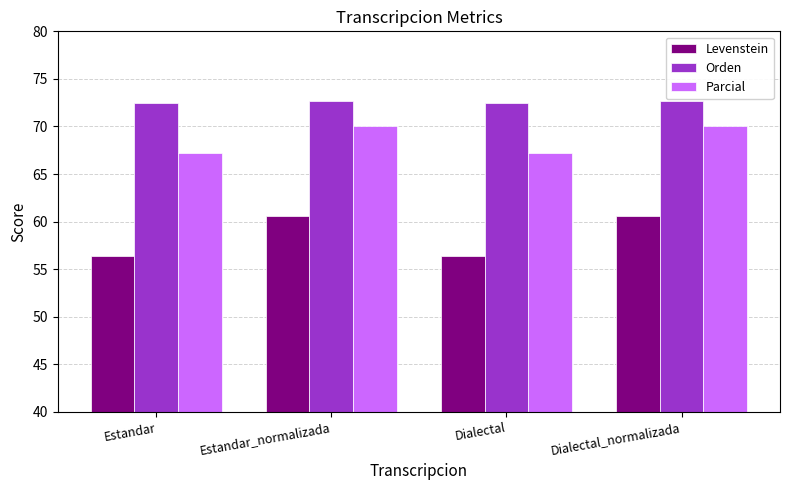

What is the value of the Orden bar at the 3rd from the left?

72.4